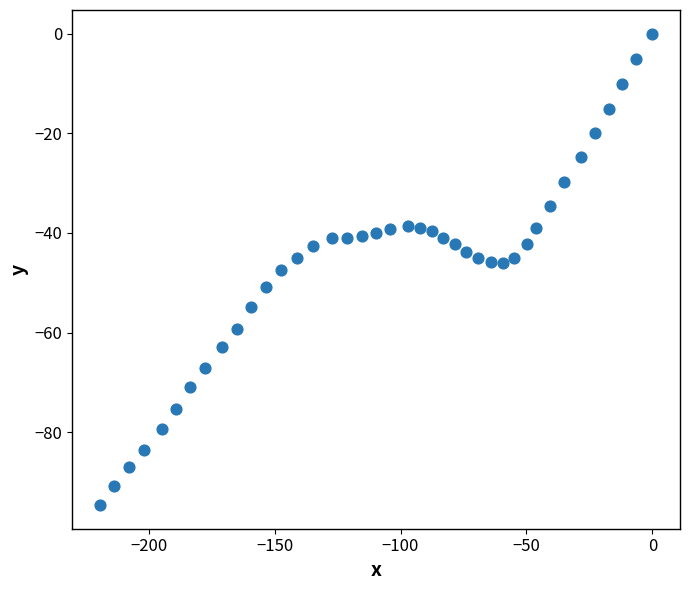

What is the range of X values (max minus min)?

219.4